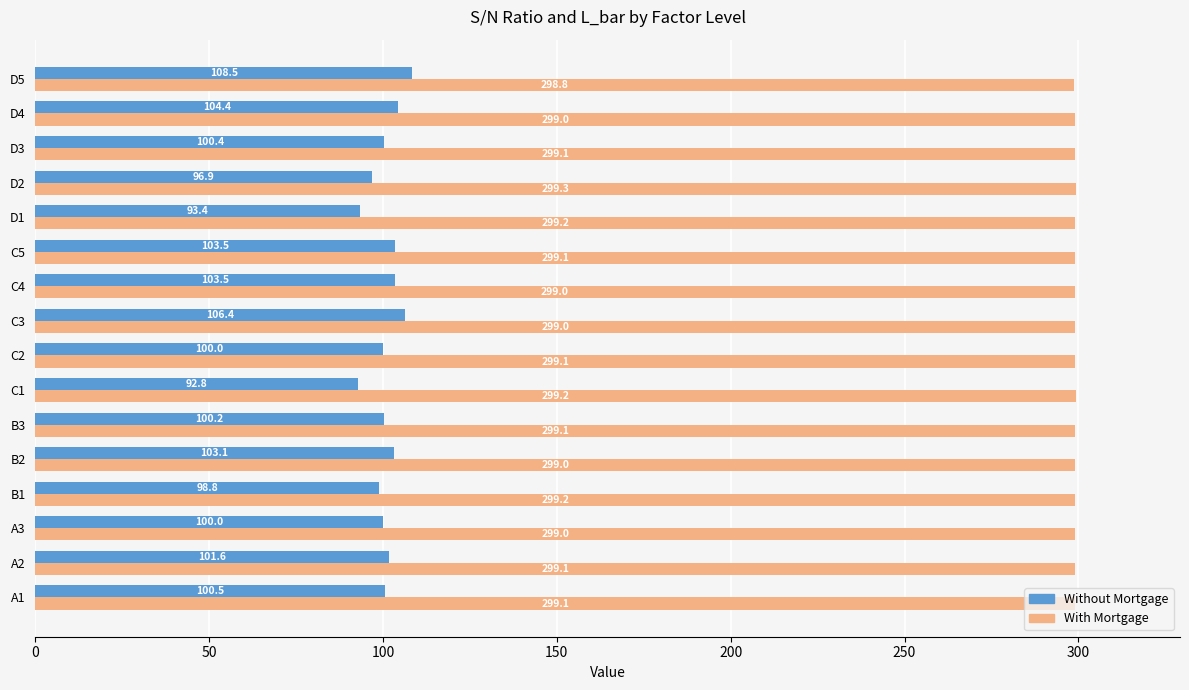

Which series changed the most between C3 and D3?

Without Mortgage